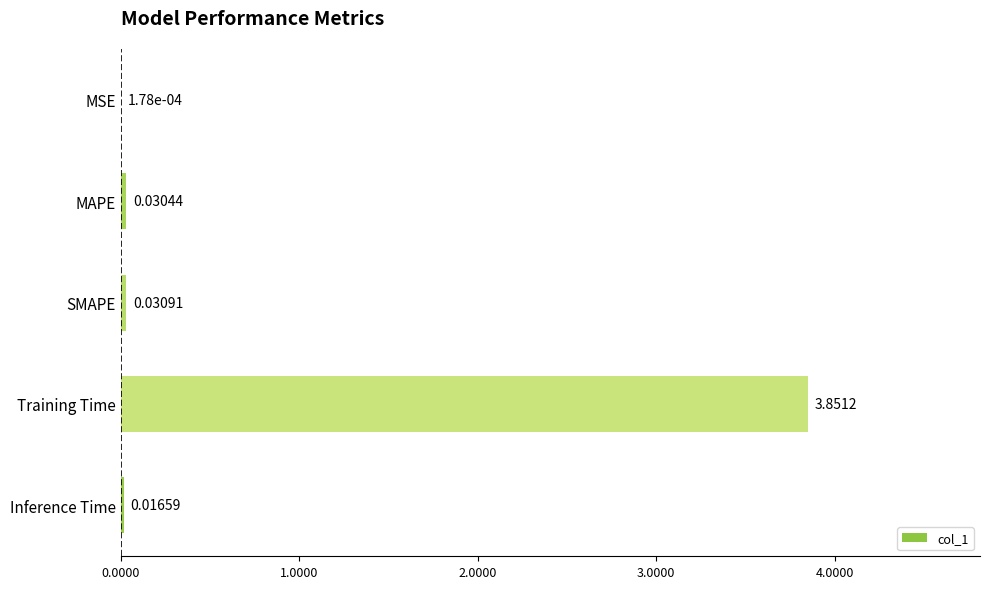

At which category does the chart reach its peak across all series?

Training Time